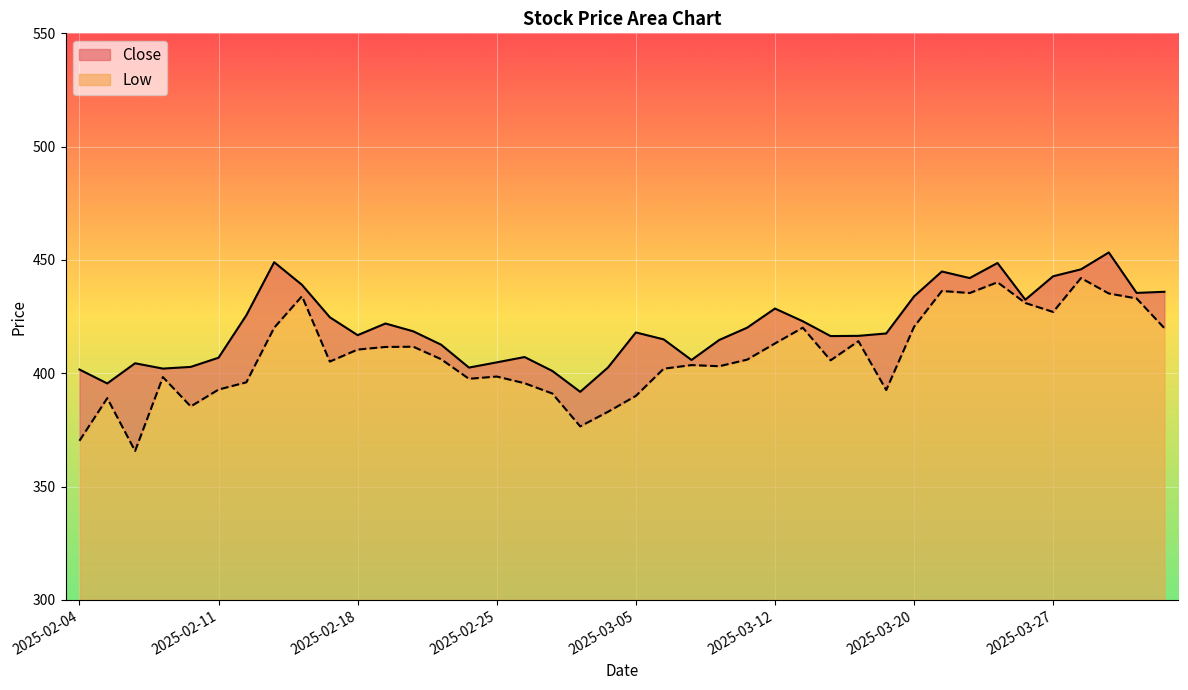

Between 2025-02-12 and 2025-02-18, which series saw the biggest shift?

Low